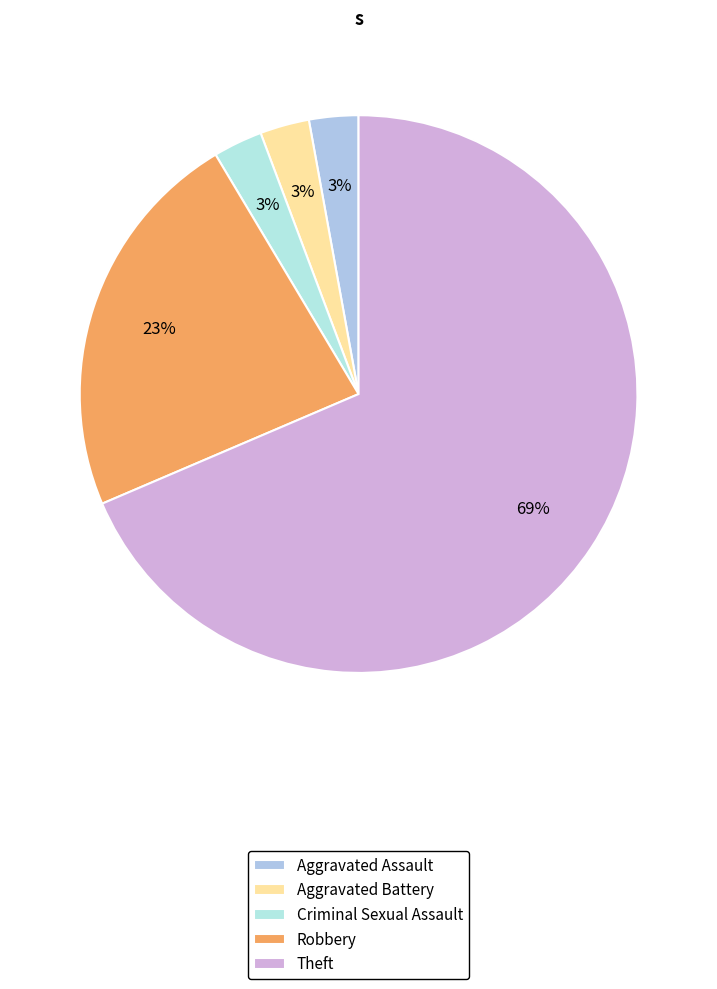

How many slices are in this pie chart?

5